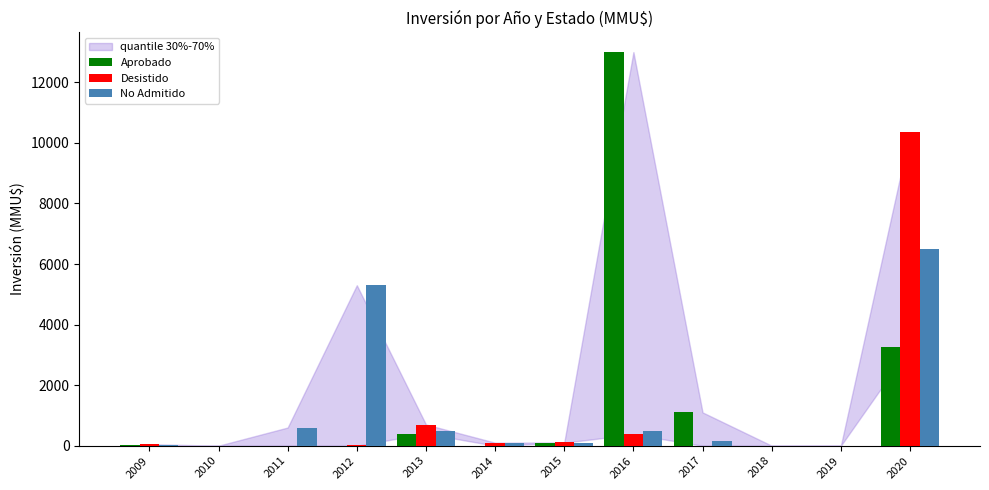

The Desistido series shows 100 at 2014. True or false?

True